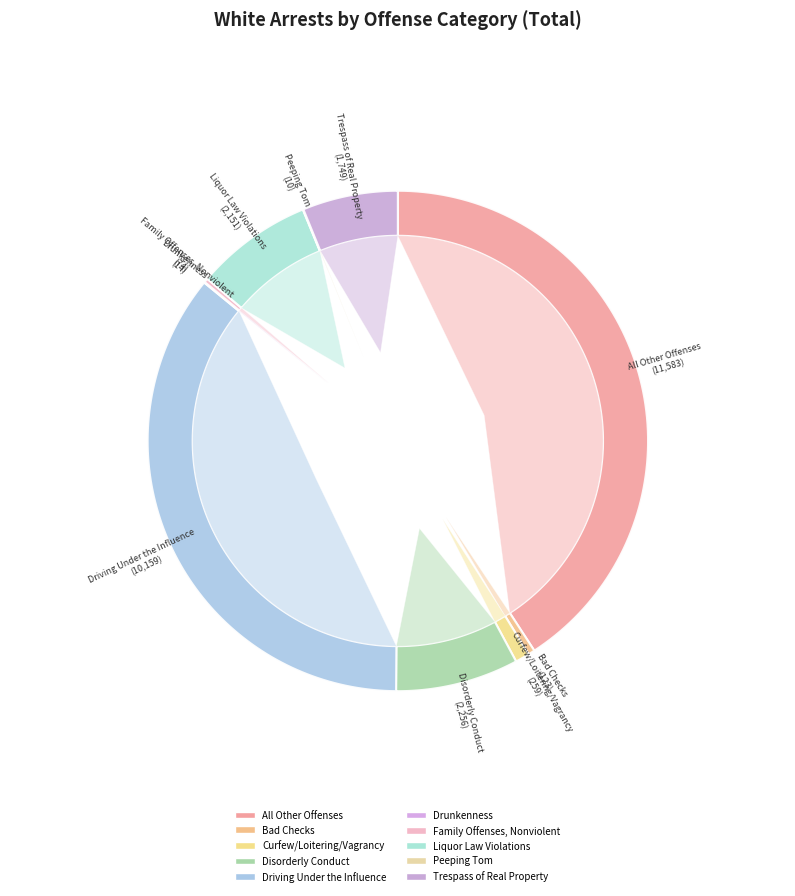

What percentage is the Driving Under the Influence slice, to the nearest percent?

36%